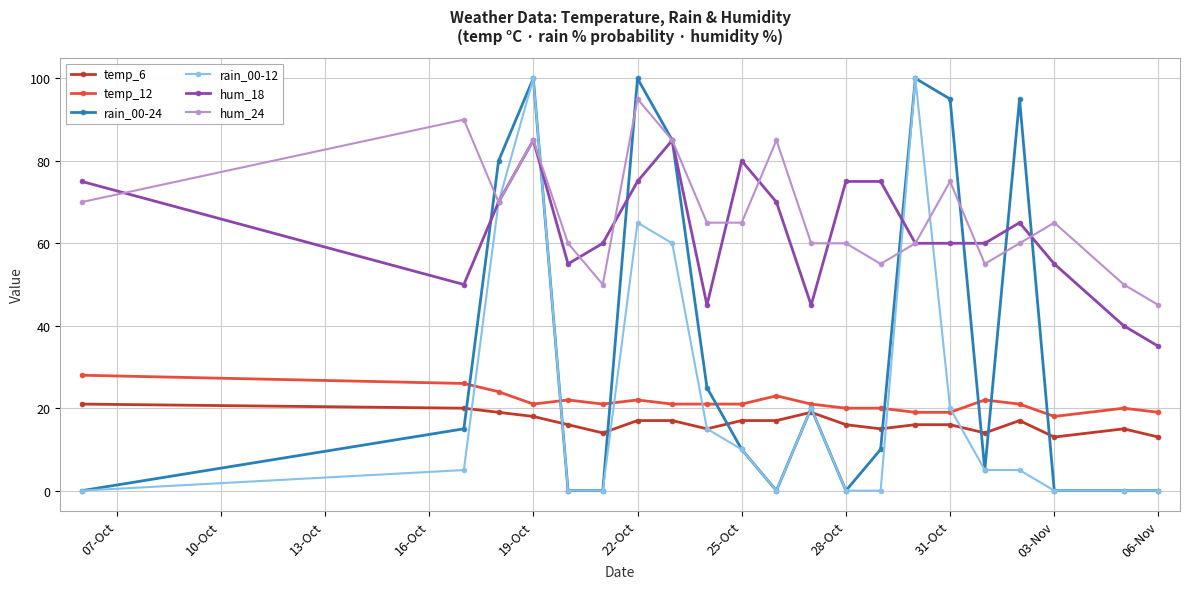

Count the hum_18 values in the range 55 to 75.

13